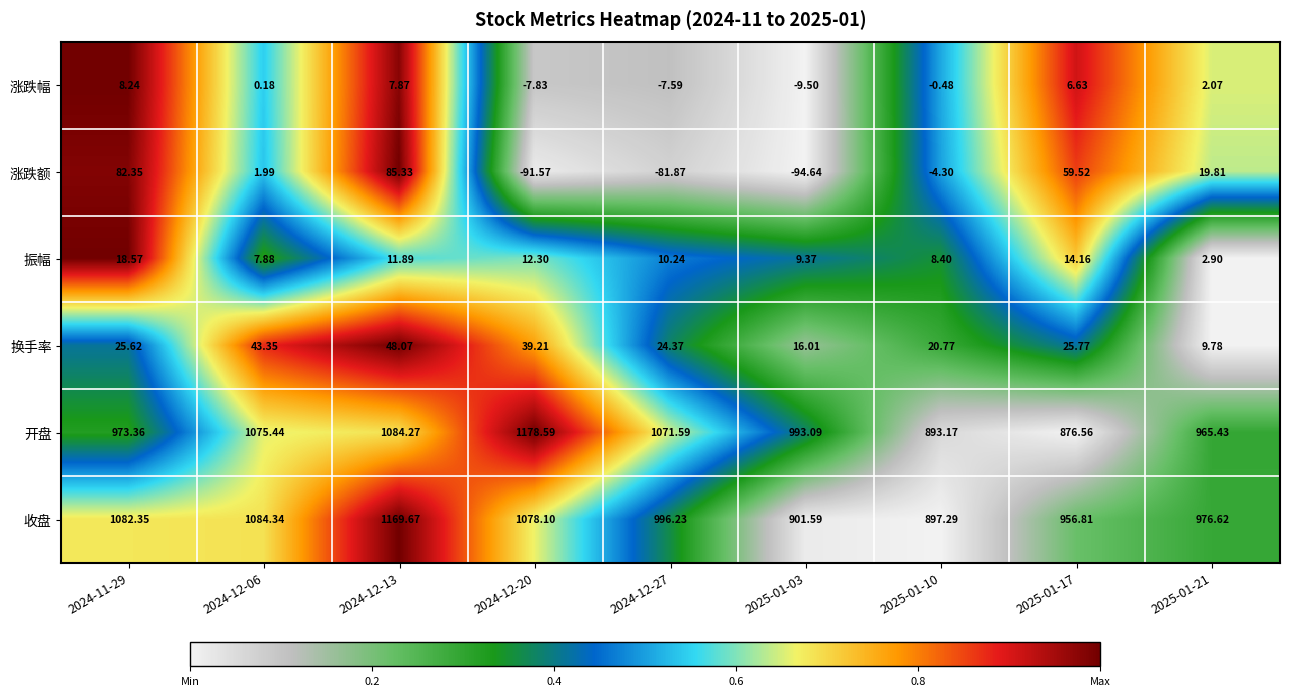

At which category is the sum across all series the highest?

2024-12-13